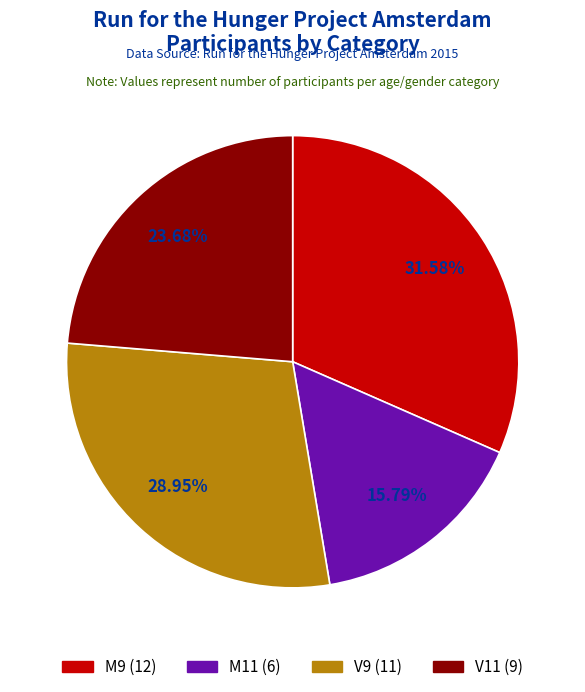

To the nearest percent, what is the average slice percentage?

25%